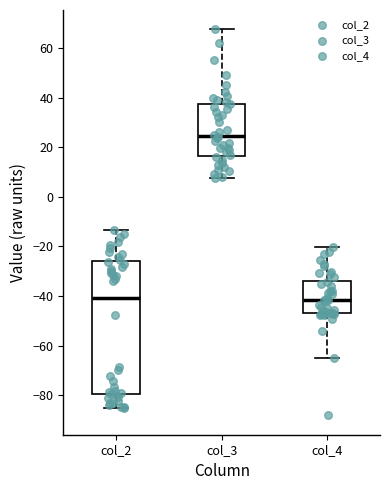

Which box is the tallest, from its lower edge to its upper edge?

col_2